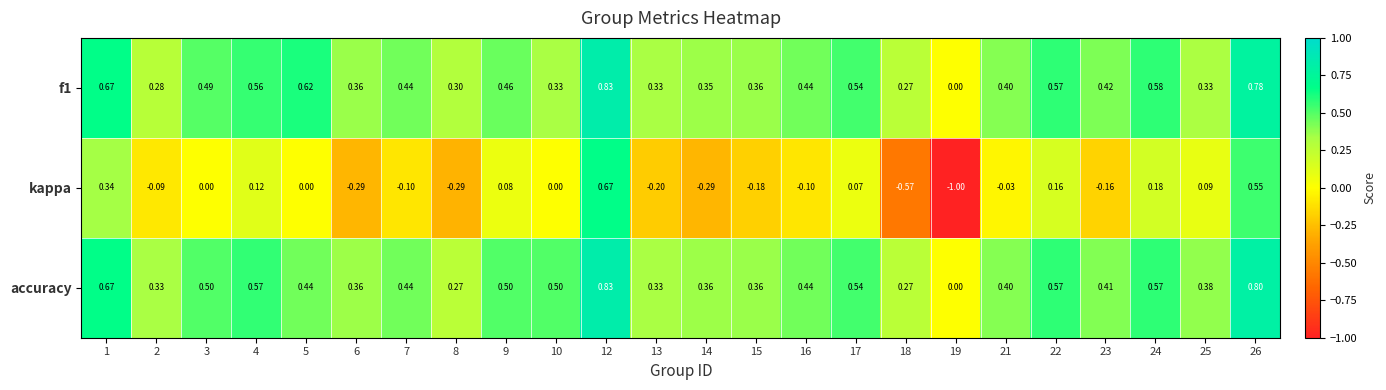

Which series has the largest range (max minus min)?

kappa